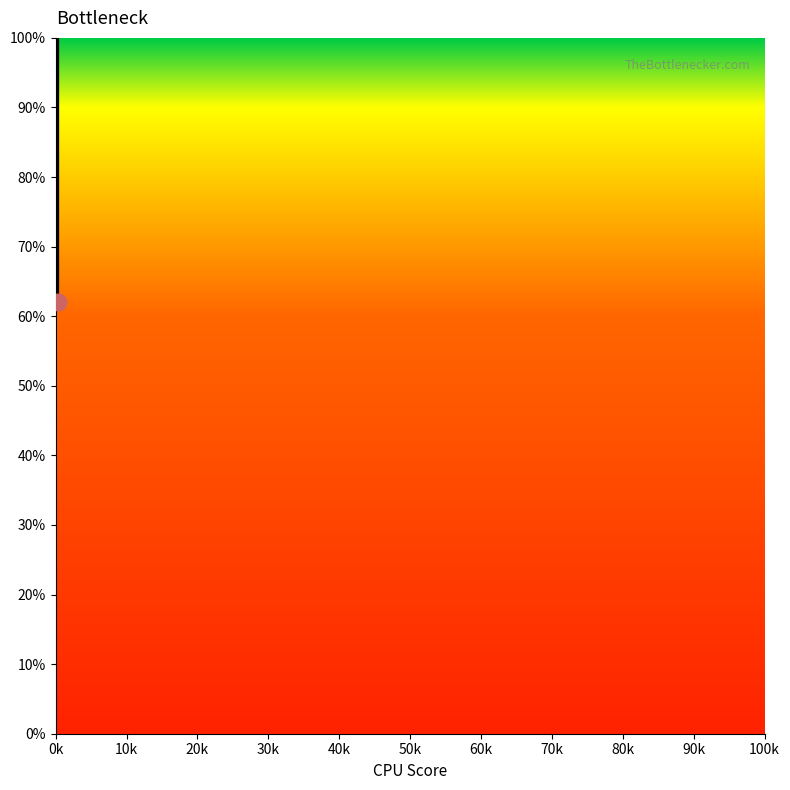

At which label does the data first exceed 77?

0k